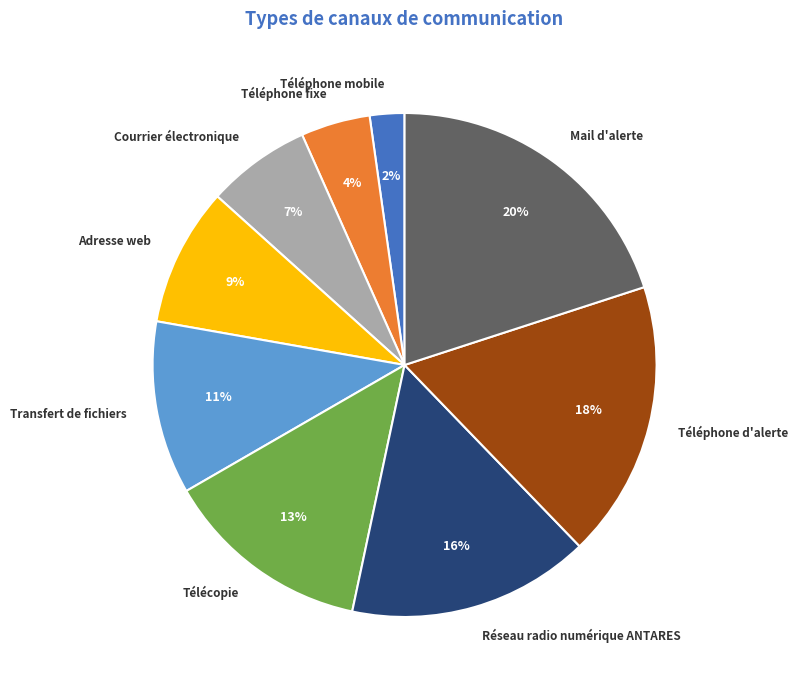

To the nearest percent, what portion does Téléphone d'alerte represent?

18%